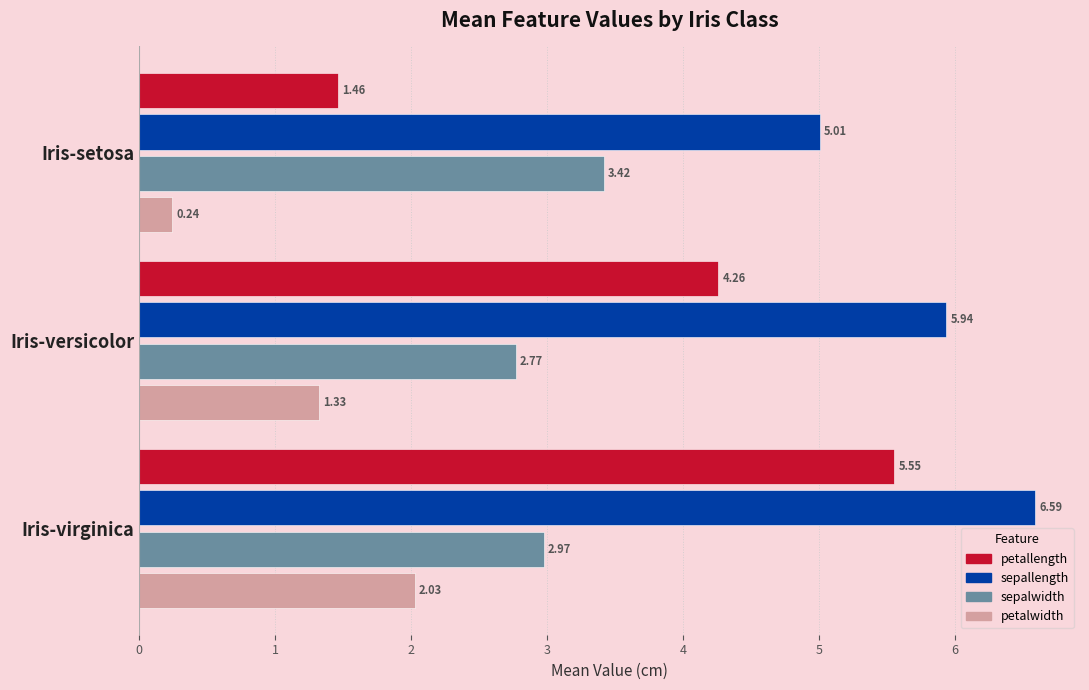

How many series are shown in this chart?

4